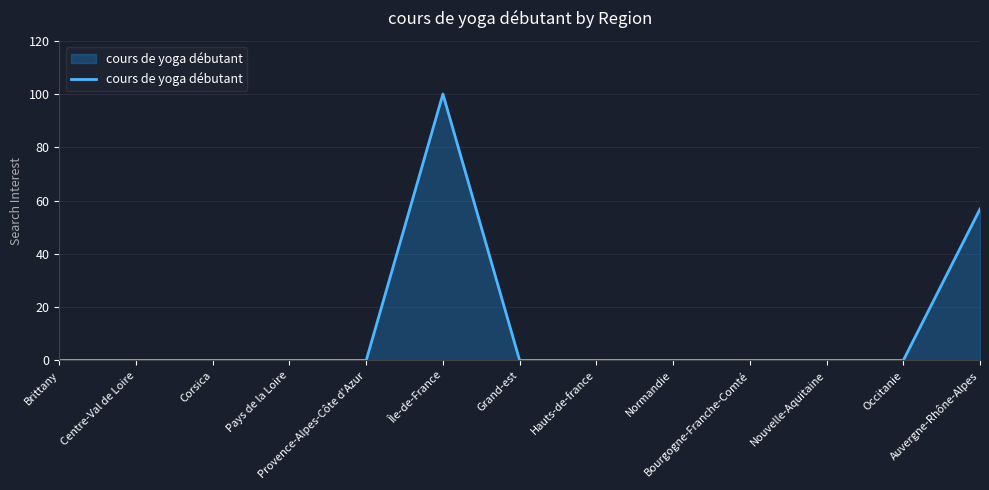

Reading right to left, list all the values displayed in this chart.

Auvergne-Rhône-Alpes=56.8	Occitanie=0.0	Nouvelle-Aquitaine=0.0	Bourgogne-Franche-Comté=0.0	Normandie=0.0	Hauts-de-france=0.0	Grand-est=0.0	Île-de-France=100.0	Provence-Alpes-Côte d'Azur=0.0	Pays de la Loire=0.0	Corsica=0.0	Centre-Val de Loire=0.0	Brittany=0.0